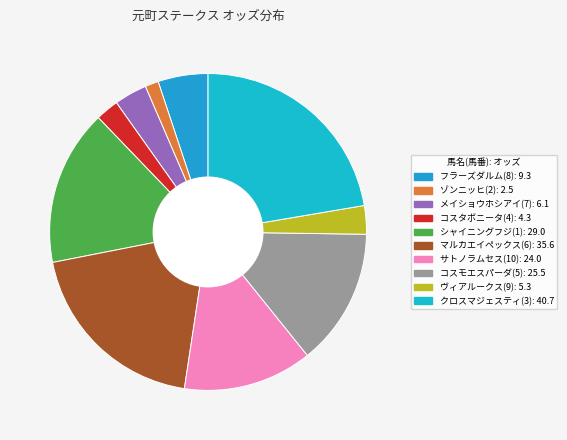

Does クロスマジェスティ(3) account for over 50% of the chart?

No